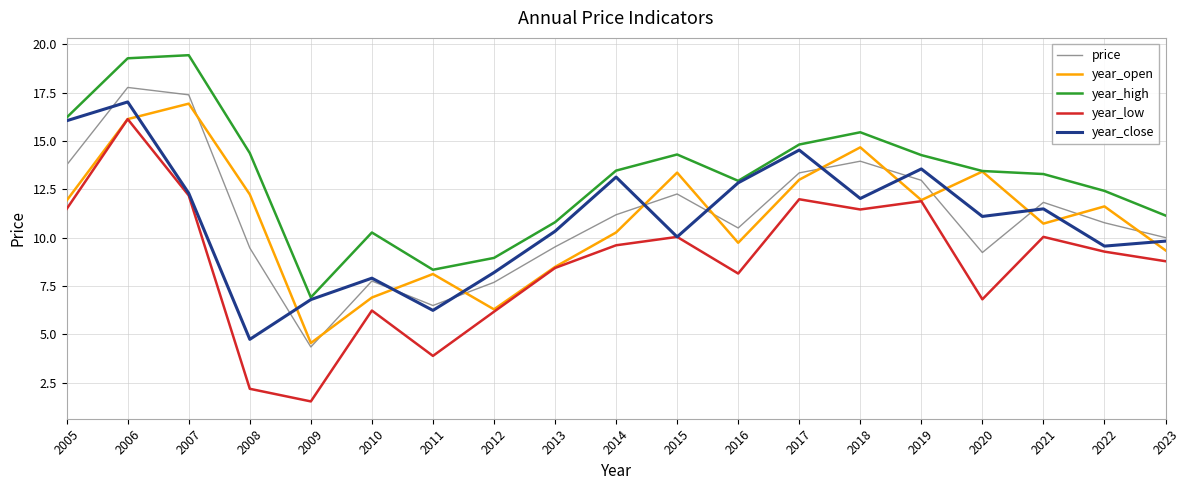

What is the smallest value displayed?

1.5